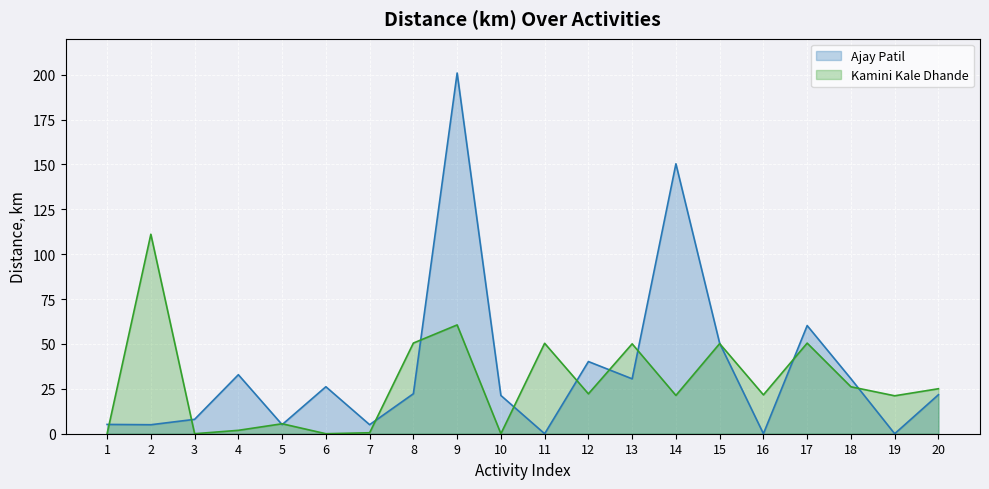

Where does the Kamini Kale Dhande series first go above 22?

2